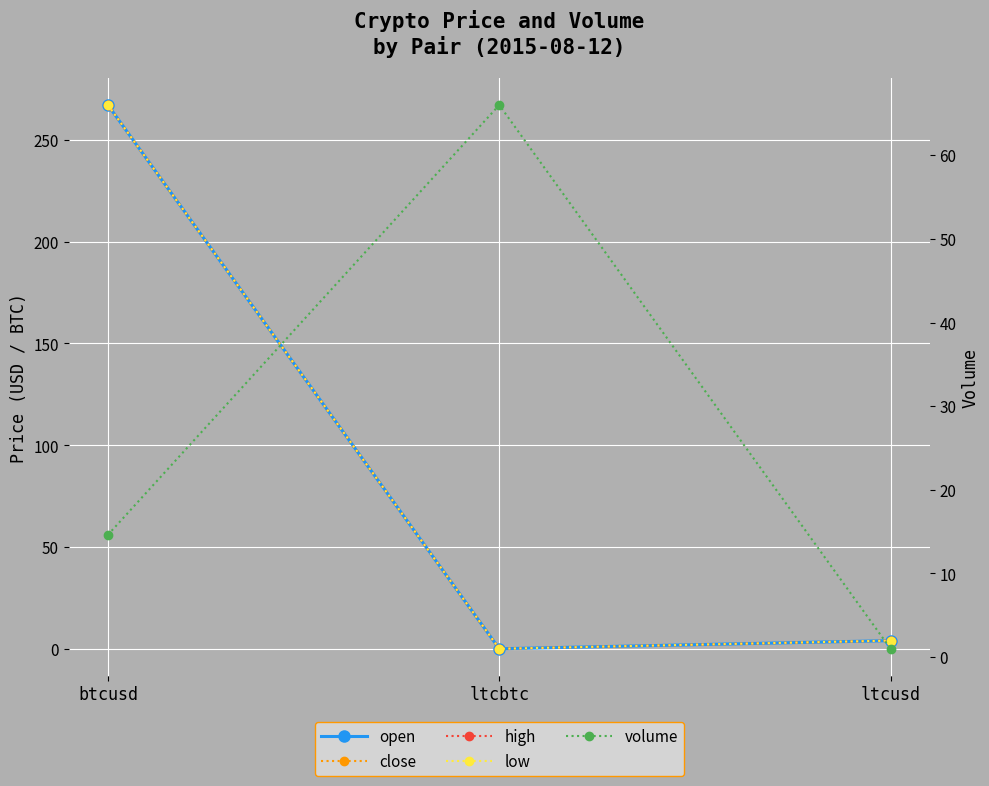

At which label is high closest to 133?

ltcusd